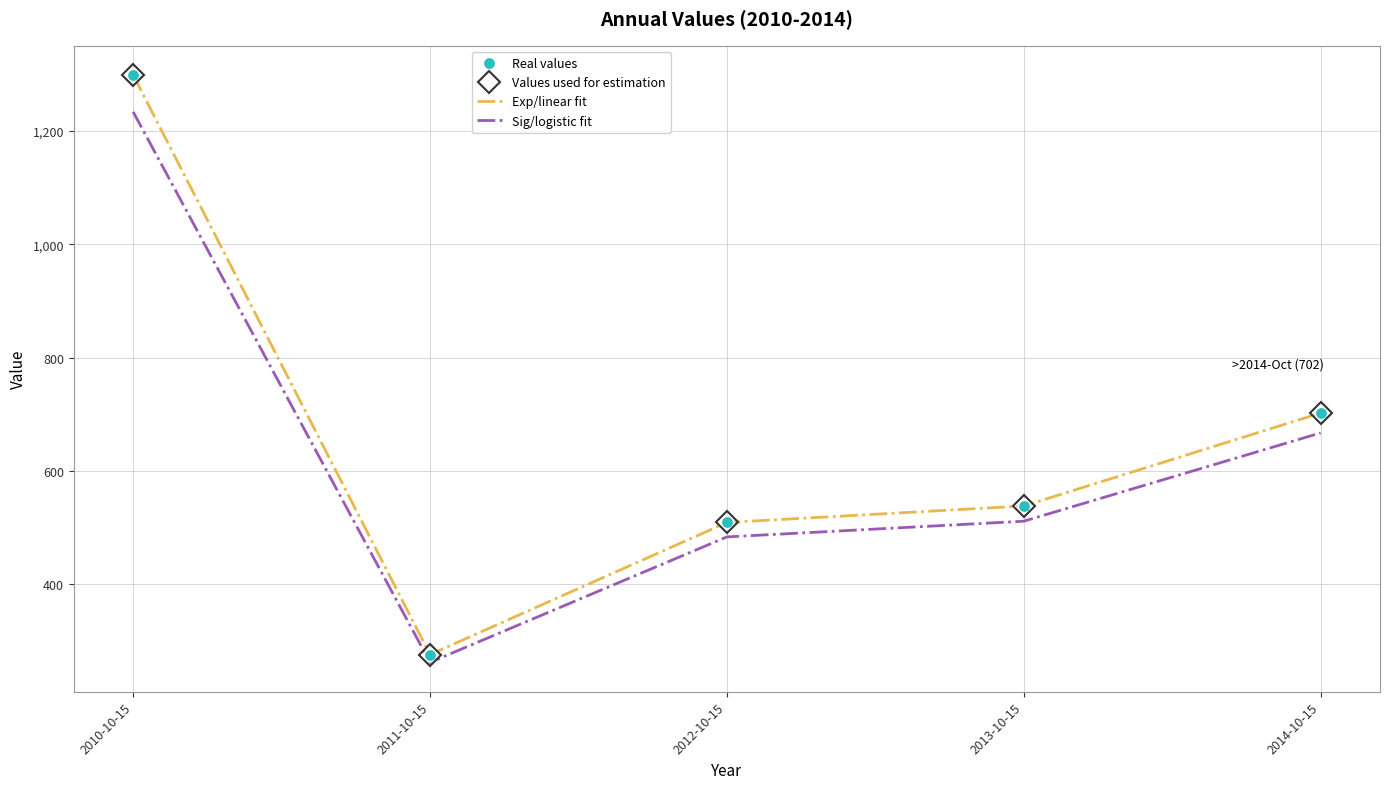

True or false: Exp/linear fit and Sig/logistic fit intersect in this chart.

False